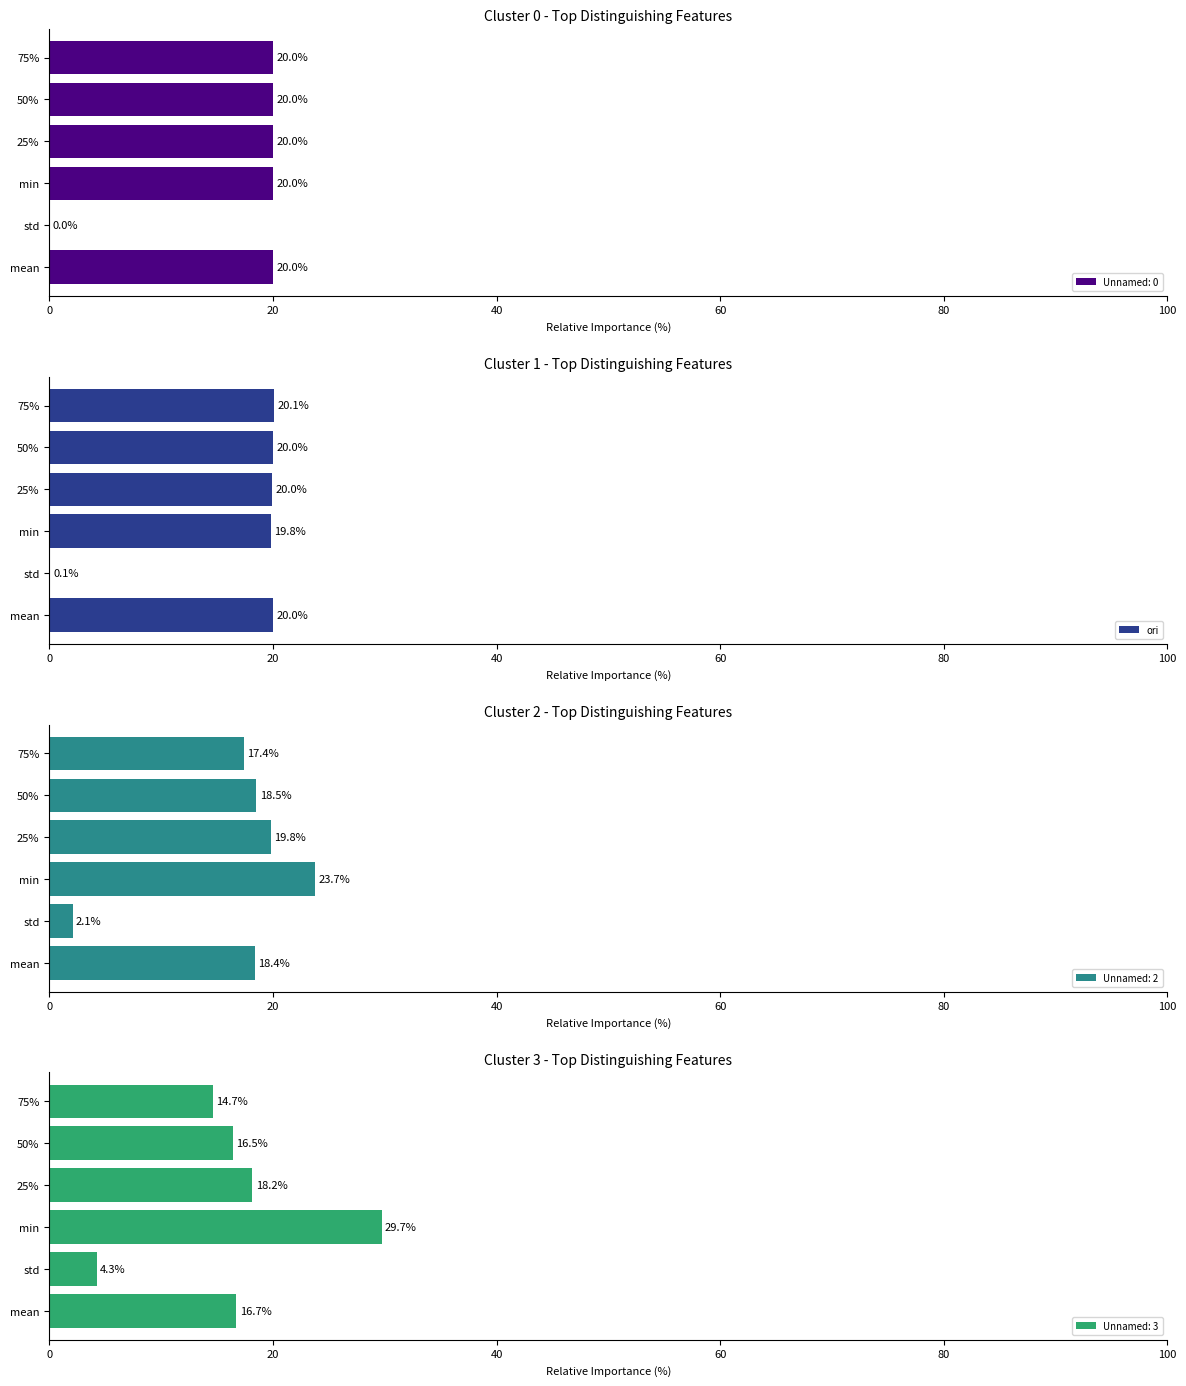

True or false: ori has a value of 6.5 at min.

False